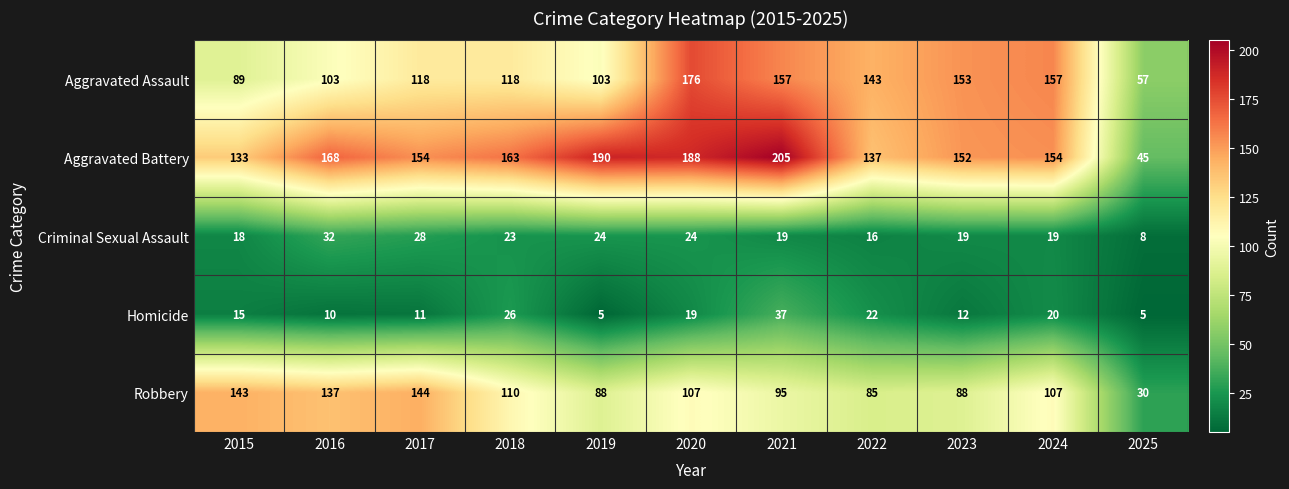

Which series changed the most between 2016 and 2022?

Robbery